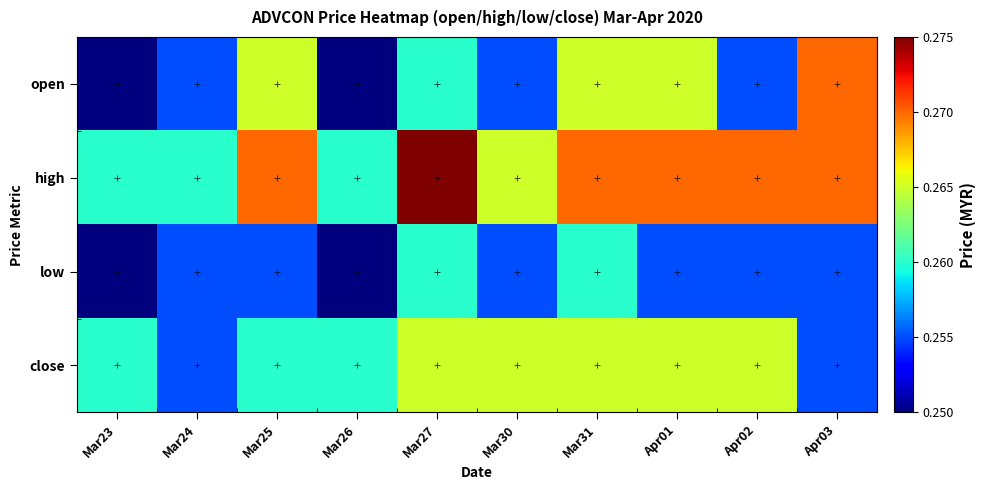

At which category is the sum across all series the highest?

Mar27